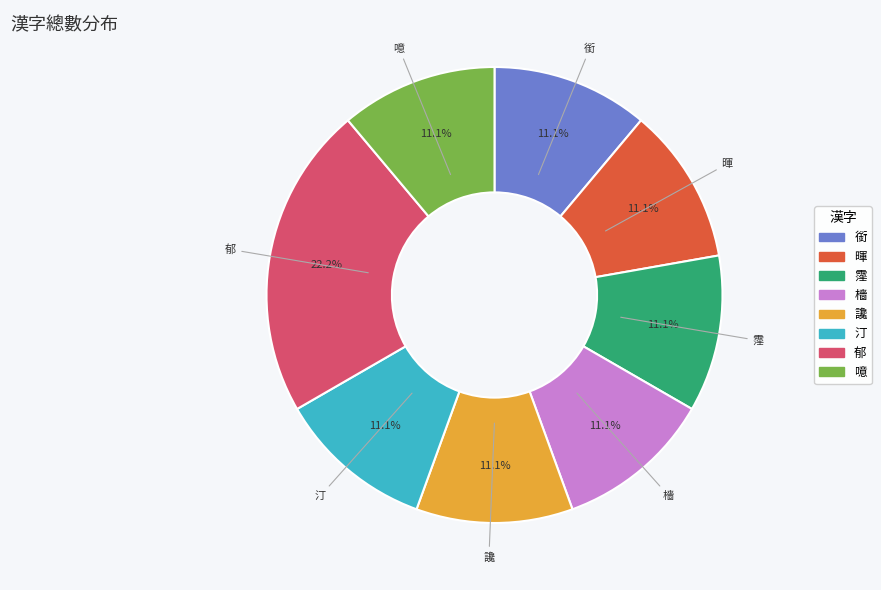

To the nearest percent, what portion does 銜 represent?

11%